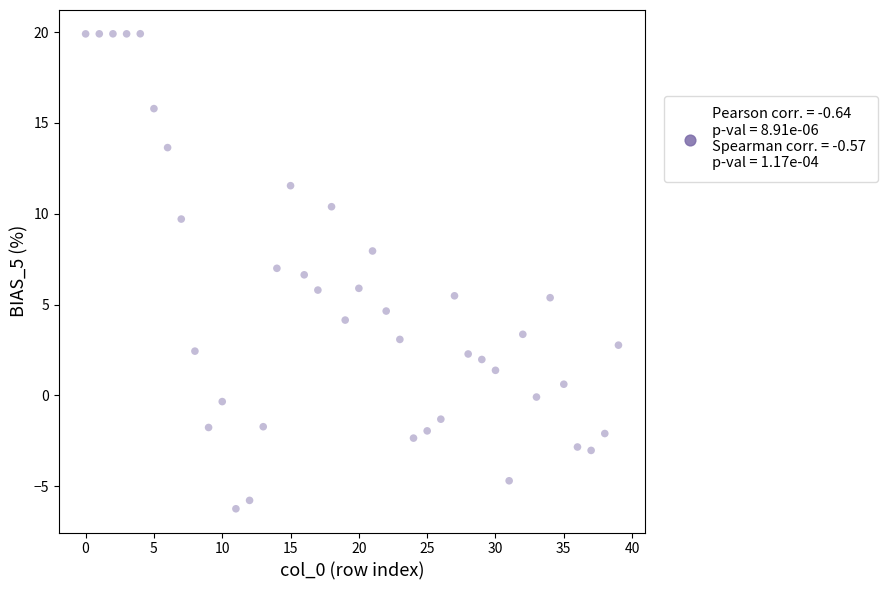

What is the range of Y values (max minus min)?

26.1